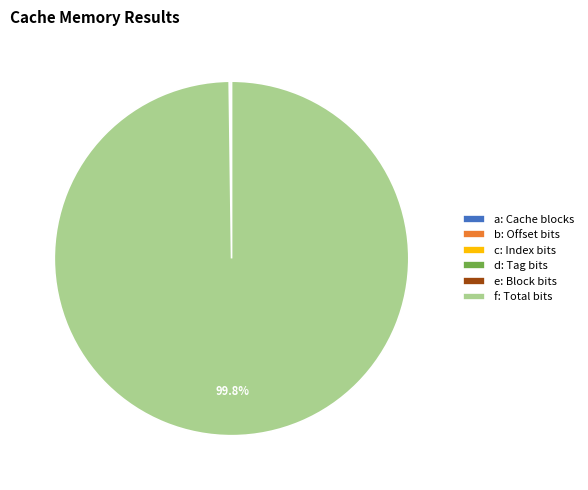

Which slice represents more than half of the pie?

f: Total bits